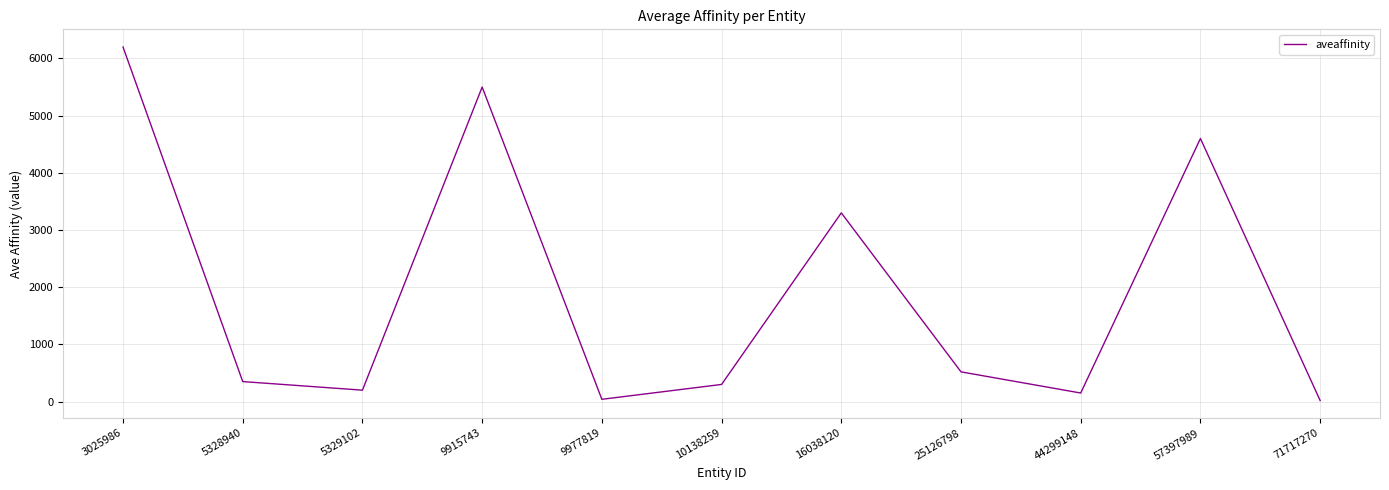

At which label is the value closest to 3109?

16038120